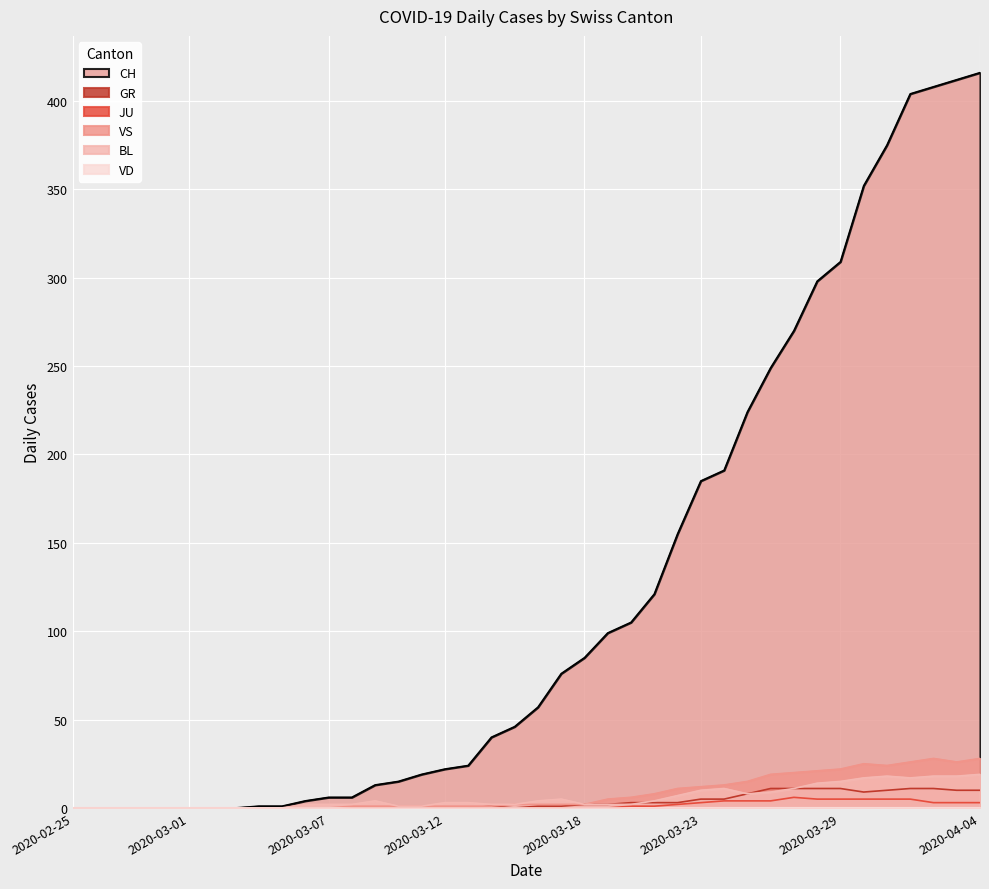

What is the difference between the VS values at 2020-03-23 and 2020-03-05?

12